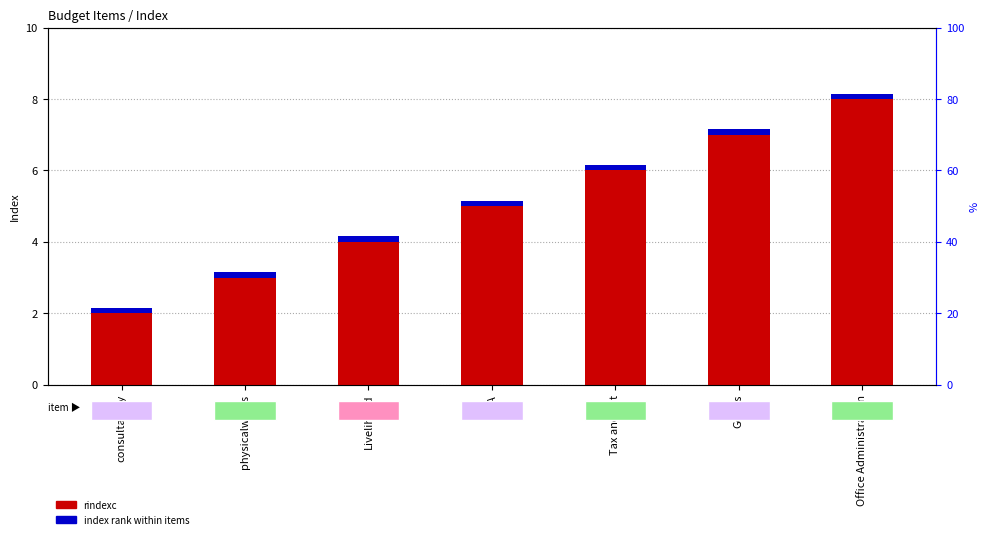

Reading left to right, extract all data points from this chart.

rindexc: 2.0	3.0	4.0	5.0	6.0	7.0	8.0
index rank within items: 0.1	0.1	0.1	0.1	0.1	0.1	0.1